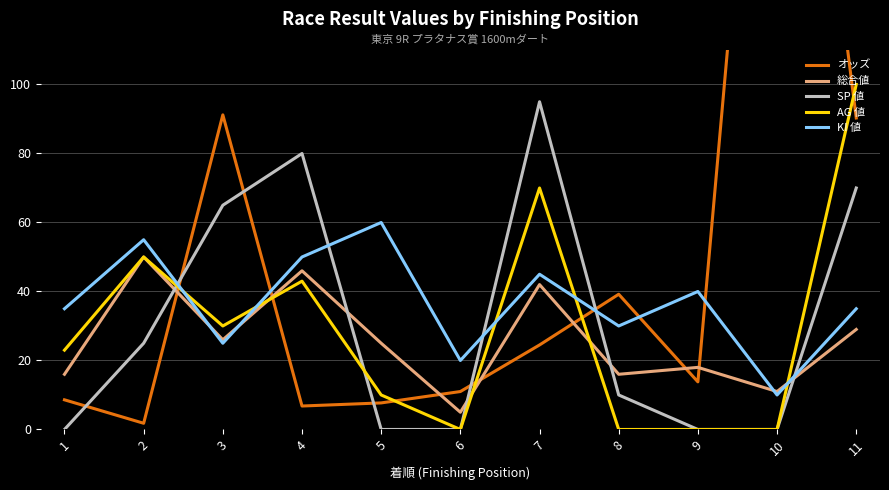

What value does the KI 値 series have at 5?

60